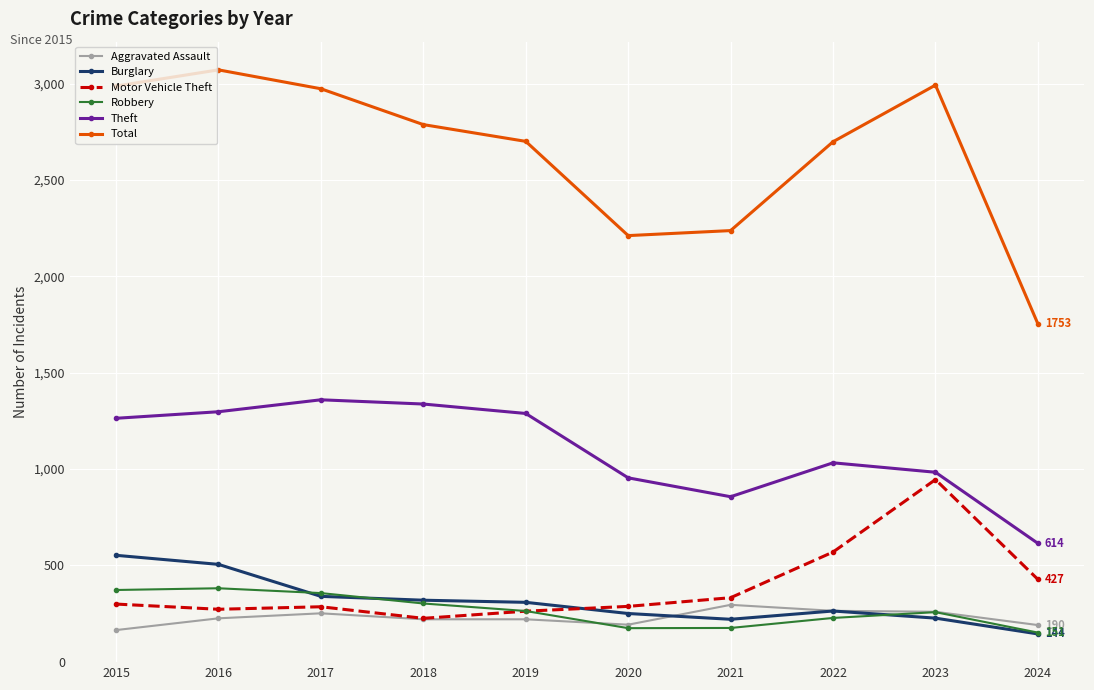

Is it true that Robbery equals 151 at 2024?

True